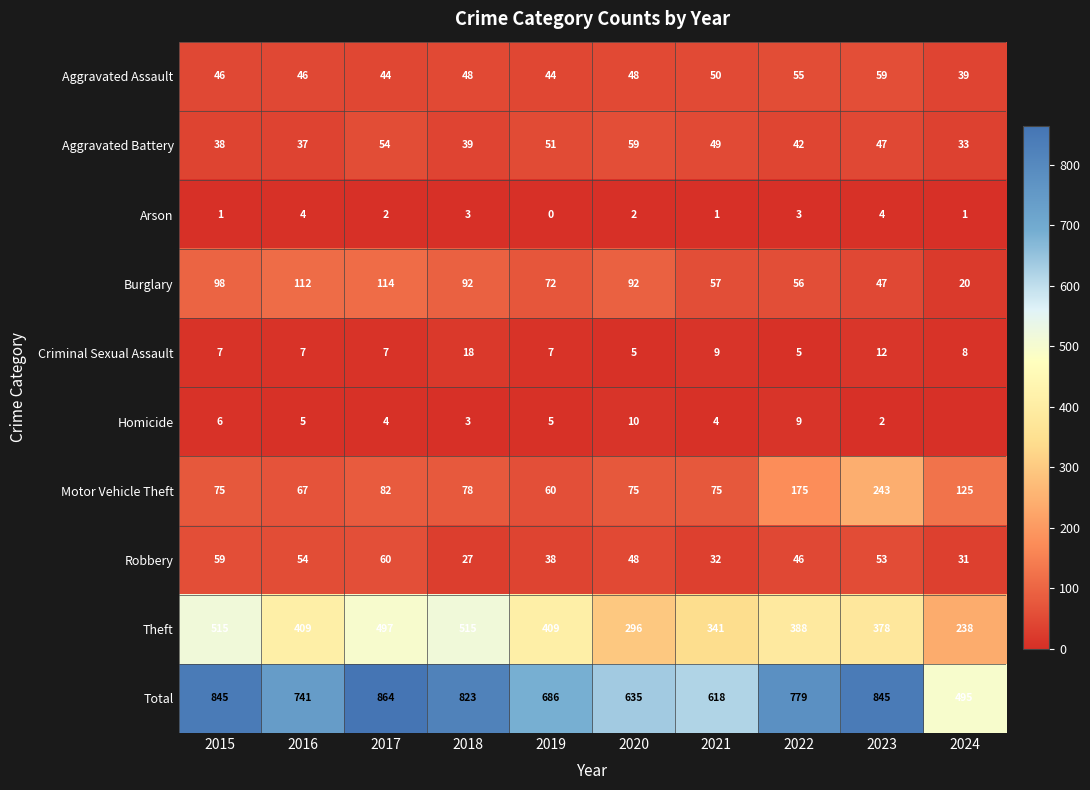

Rank the series at 2021 from lowest to highest value.

Arson, Homicide, Criminal Sexual Assault, Robbery, Aggravated Battery, Aggravated Assault, Burglary, Motor Vehicle Theft, Theft, Total